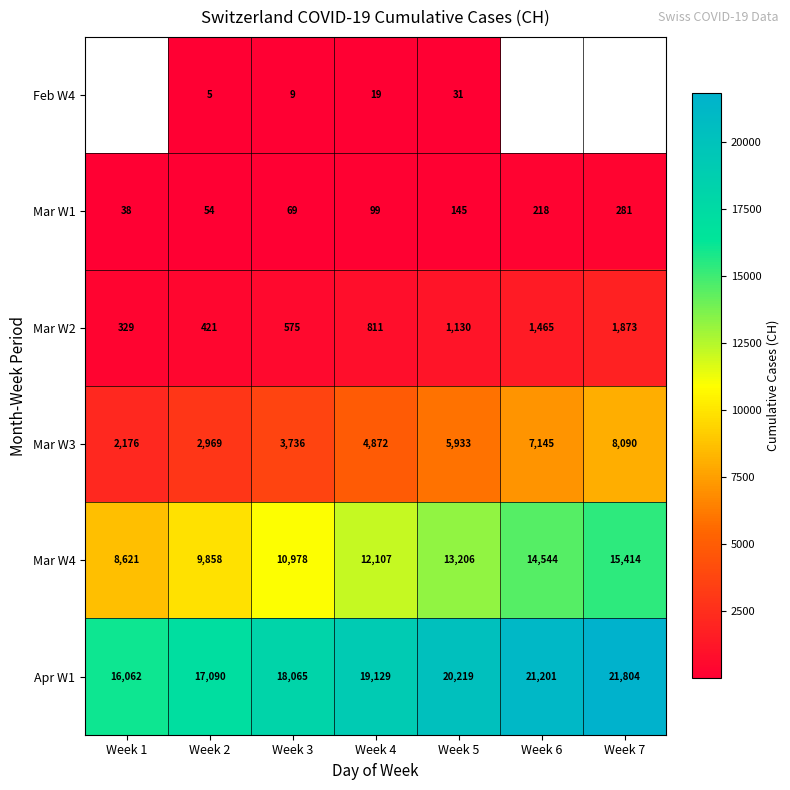

Count the Mar W4 values in the range 9858 to 14544.

5